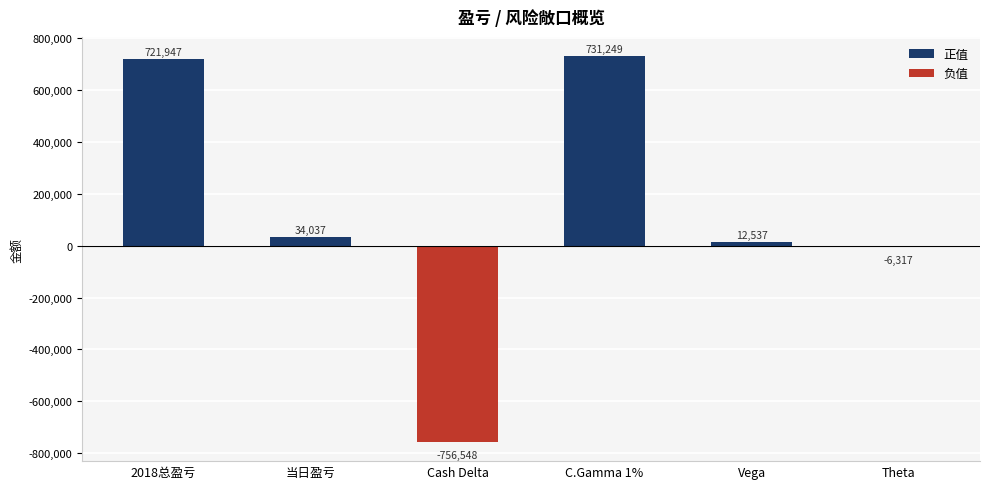

Rank the series at 2018总盈亏 from highest to lowest value.

正值, 负值